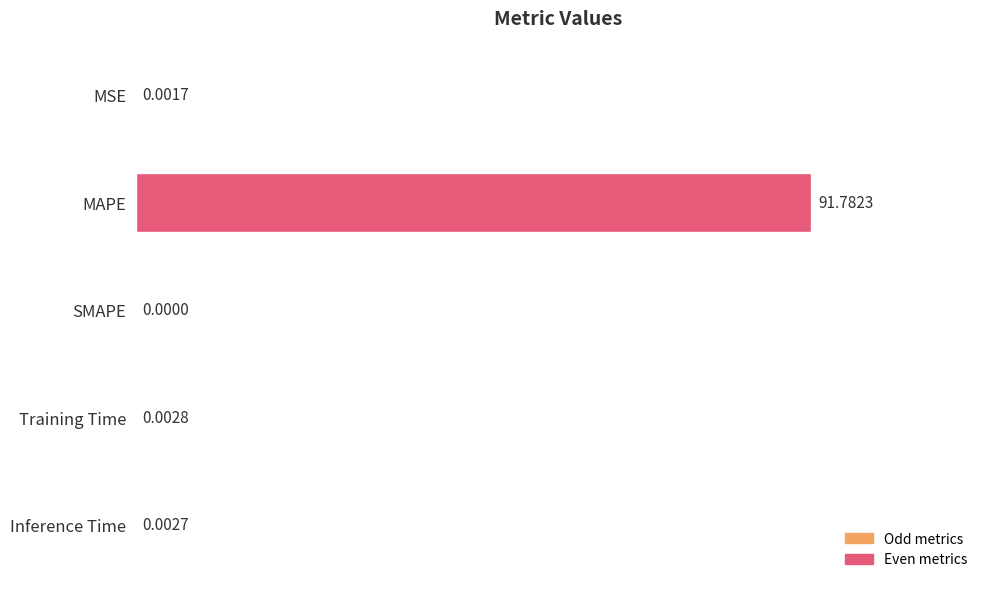

What is the change in value from MAPE to SMAPE?

-91.8